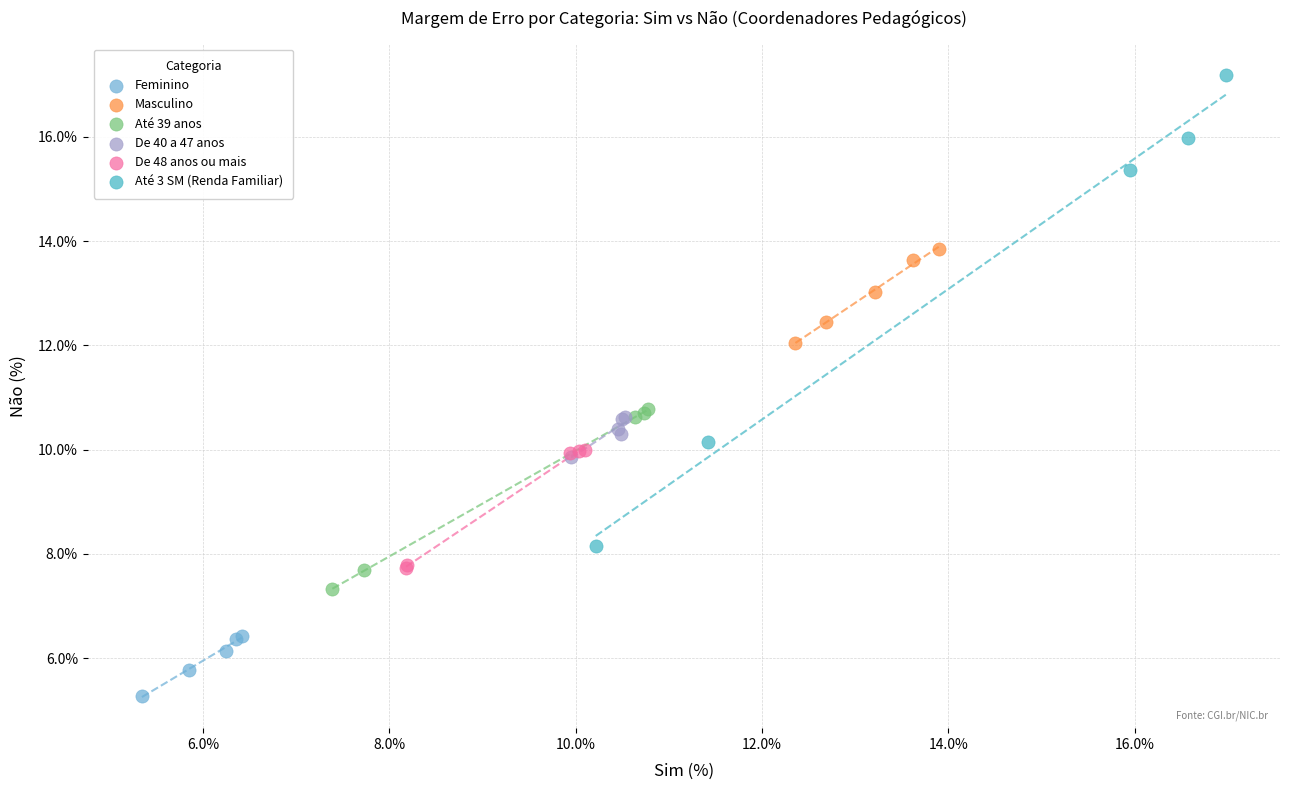

Which series contains the lowest Y value?

Feminino